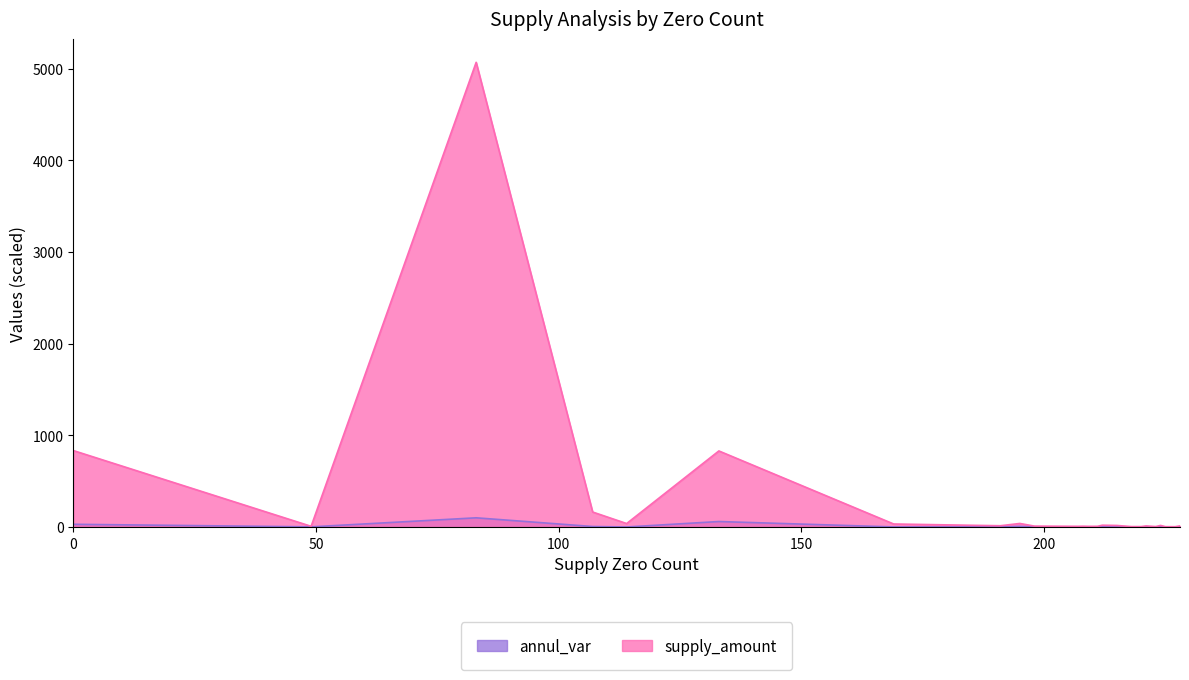

What is the smallest value displayed?

3.0